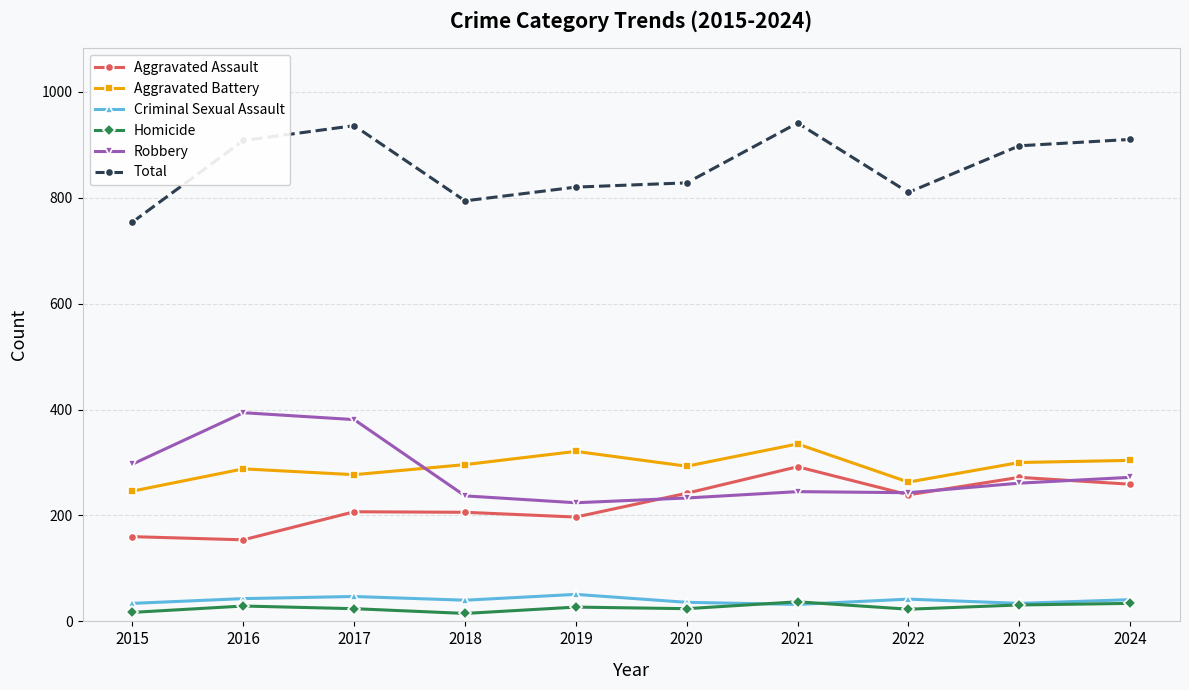

What value does the Total series have at 2024, to the nearest 50?

900